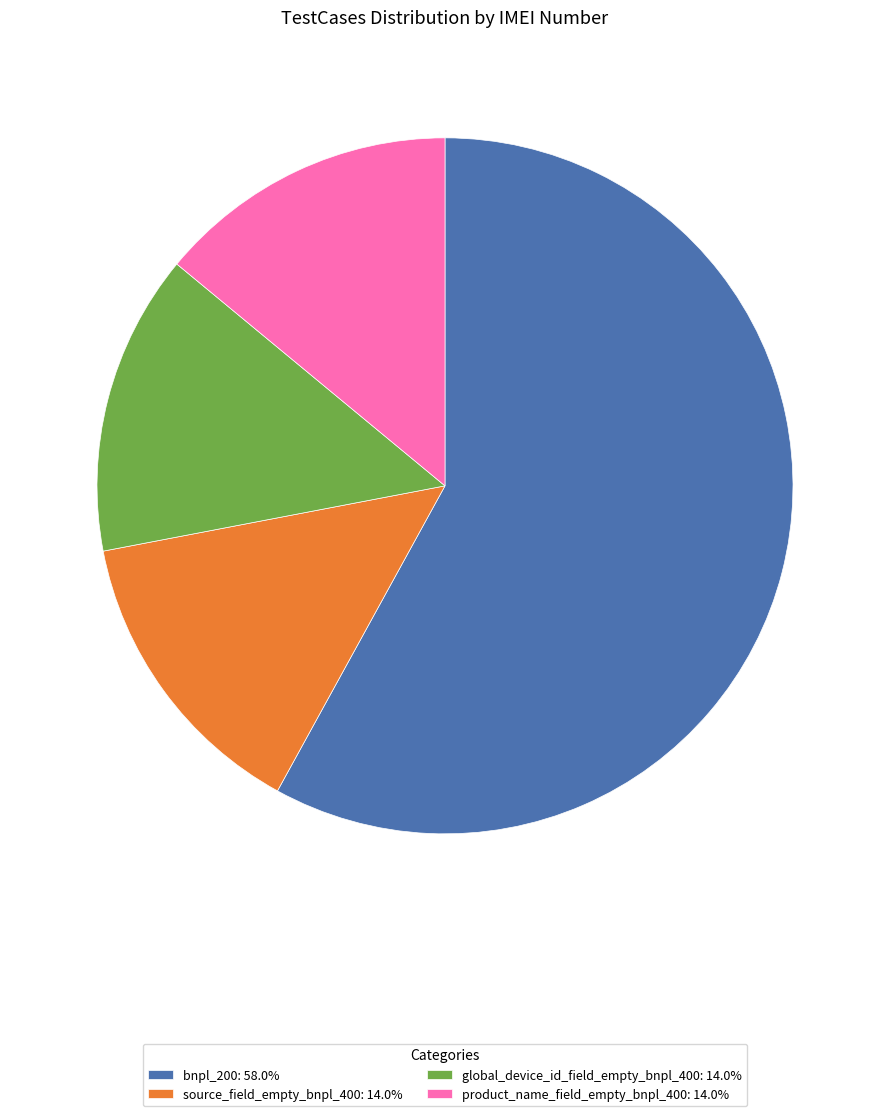

What is the largest slice in the pie chart?

bnpl_200